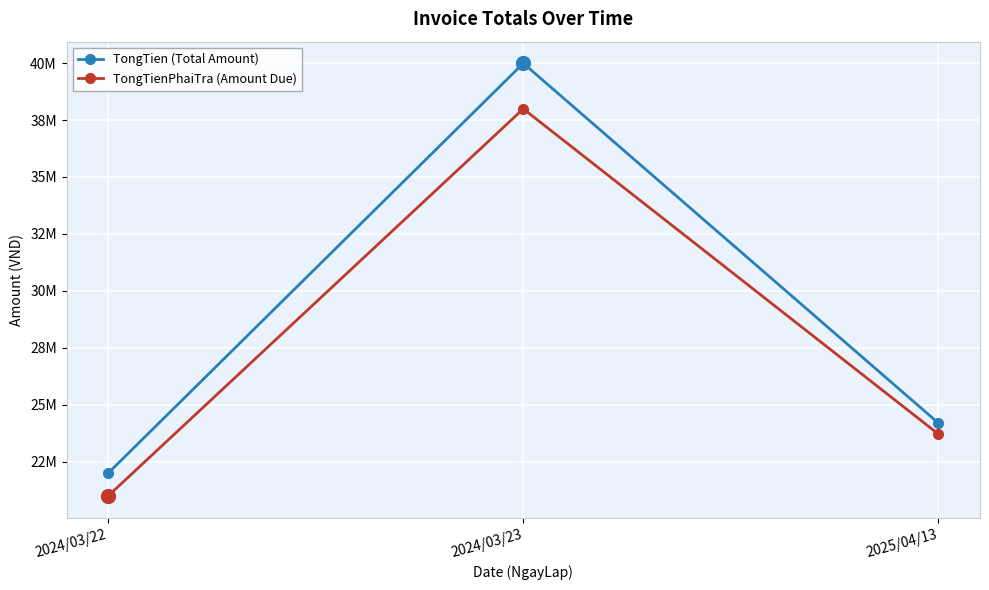

Is this an area chart (filled region under the line)?

No